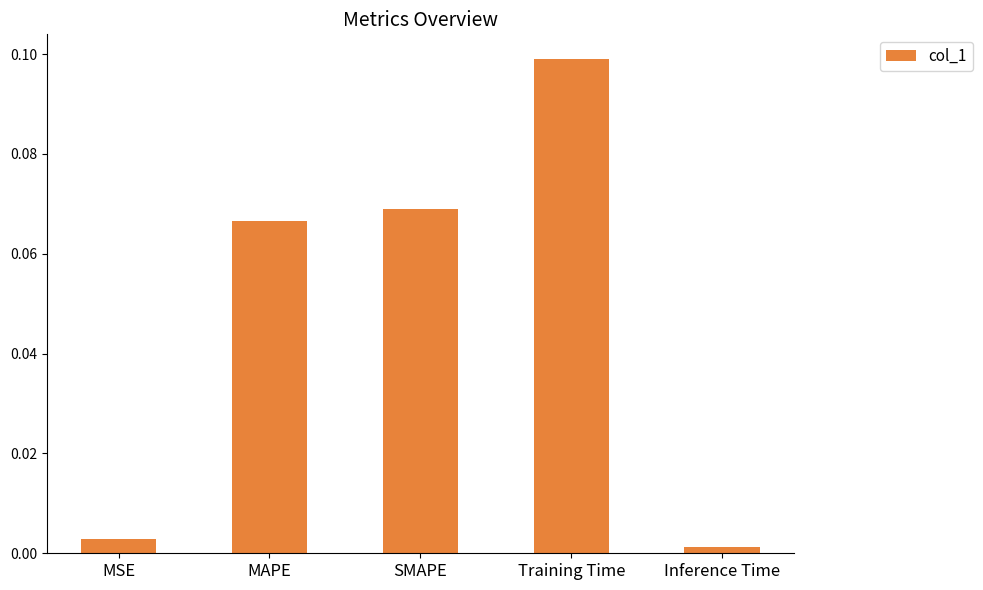

Count the number of categories in the chart.

5